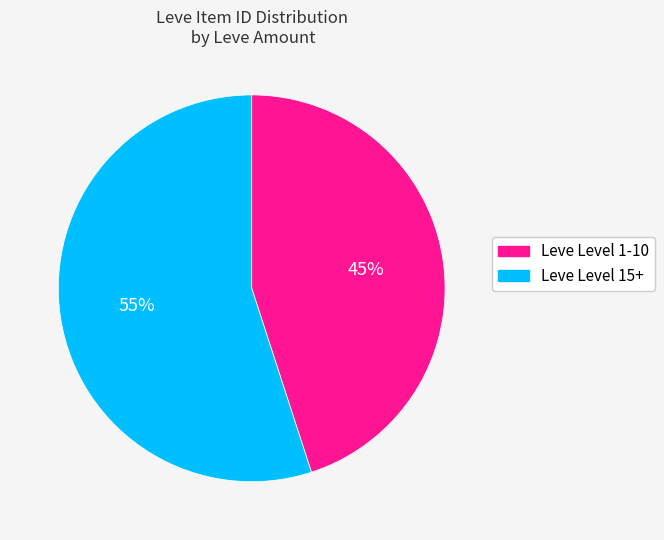

Count the number of slices in the pie.

2